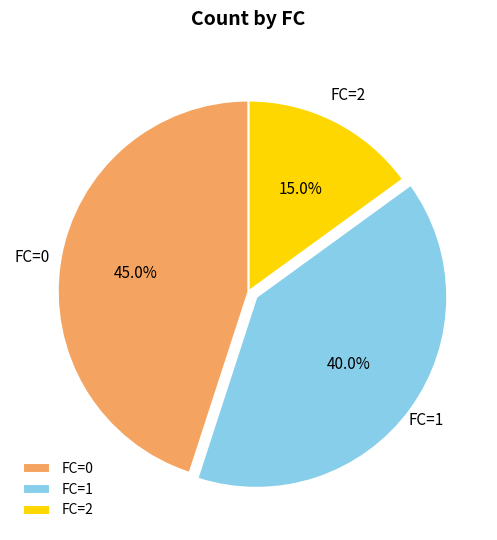

Rank the categories by value from lowest to highest.

FC=2, FC=1, FC=0